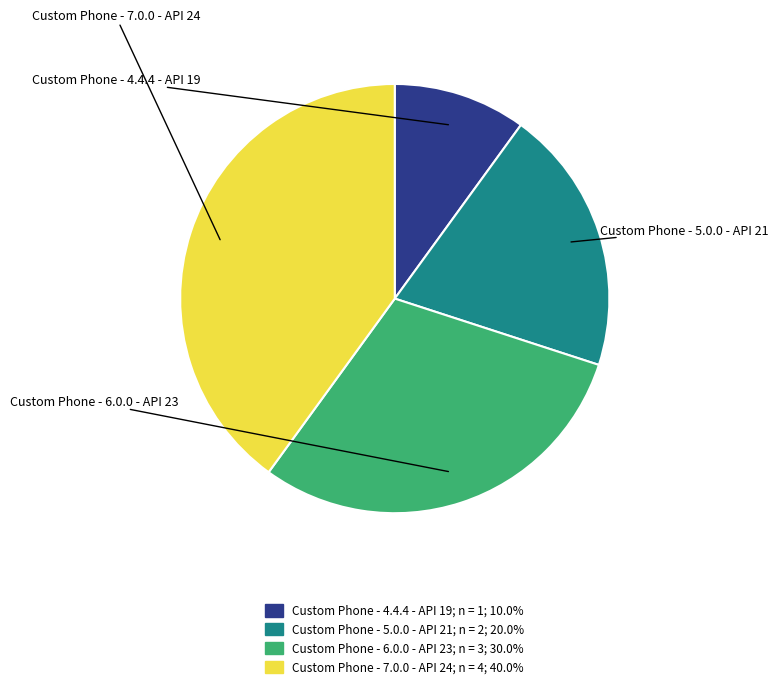

The Custom Phone - 7.0.0 - API 24 slice represents 40% of the pie. True or false?

True